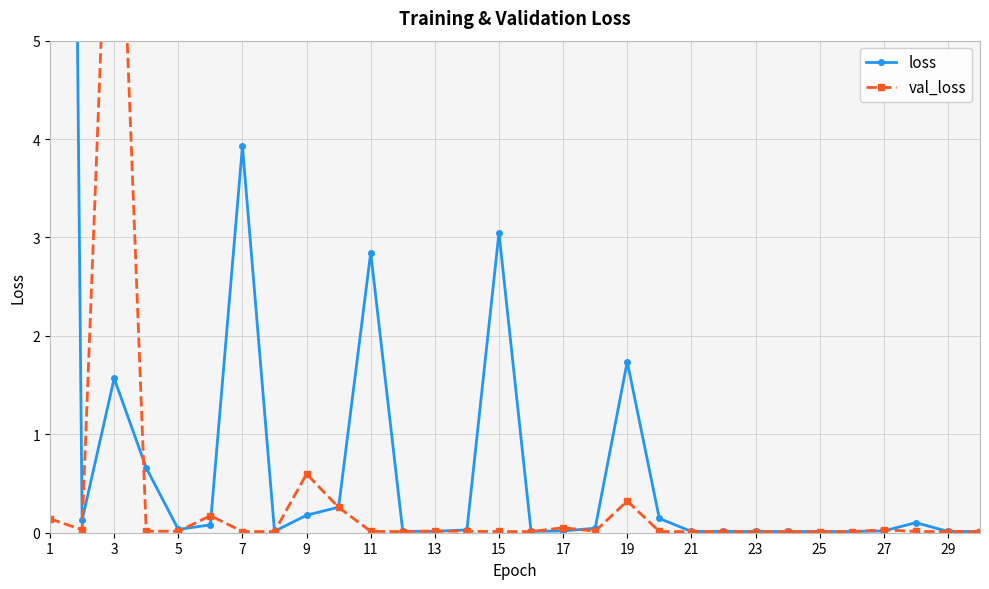

Is it true that loss equals 0.0 at 17?

True